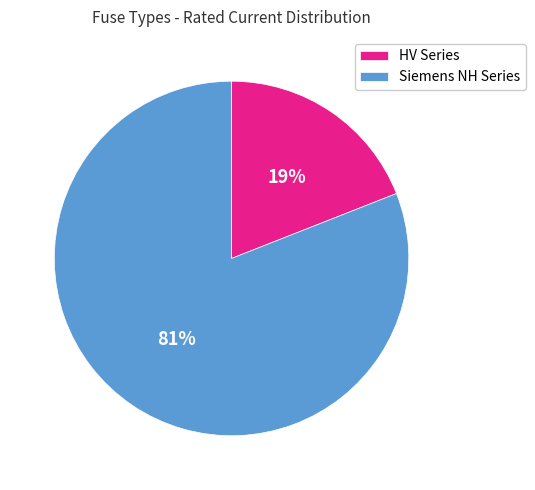

Is it true that Siemens NH Series is 81% of the pie?

True